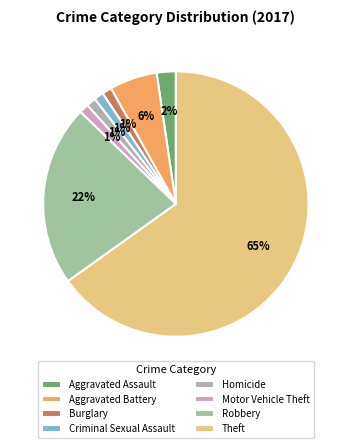

Count the number of slices in the pie.

8